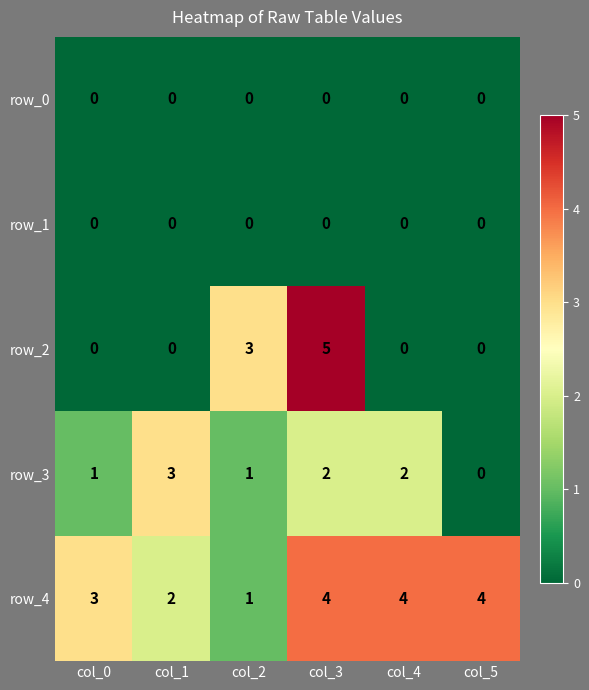

True or false: row_2 has a value of 3 at col_3.

False